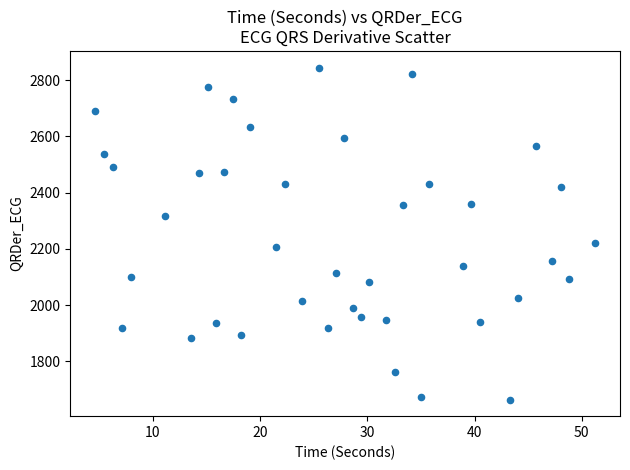

What is the range of X values (max minus min)?

46.6